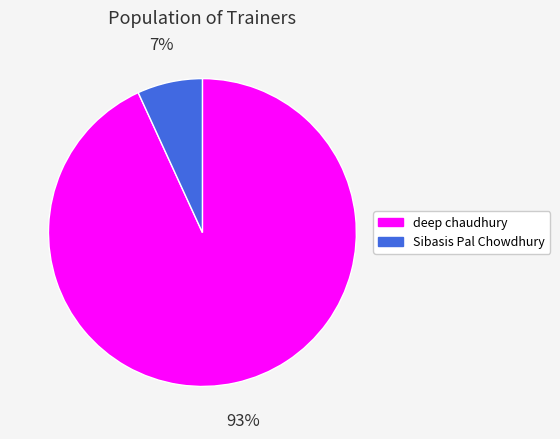

Is the sum of deep chaudhury and Sibasis Pal Chowdhury greater than half?

Yes